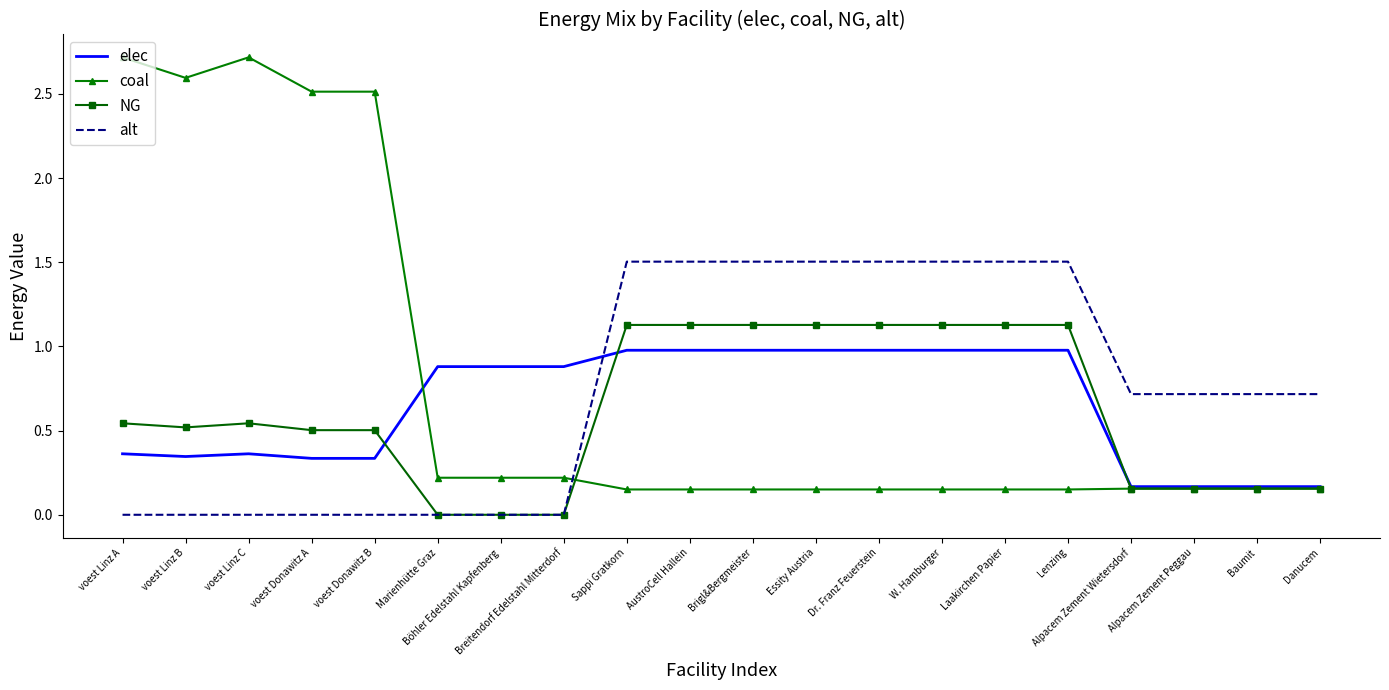

List the series in order of their overall mean, lowest first.

NG, elec, alt, coal